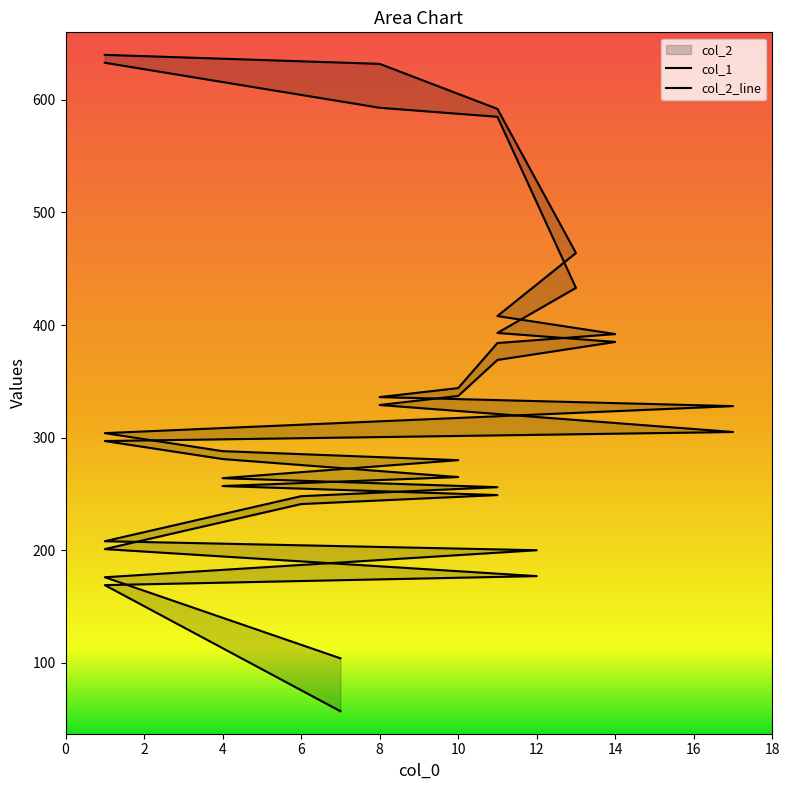

Which series has the widest spread of values?

col_1